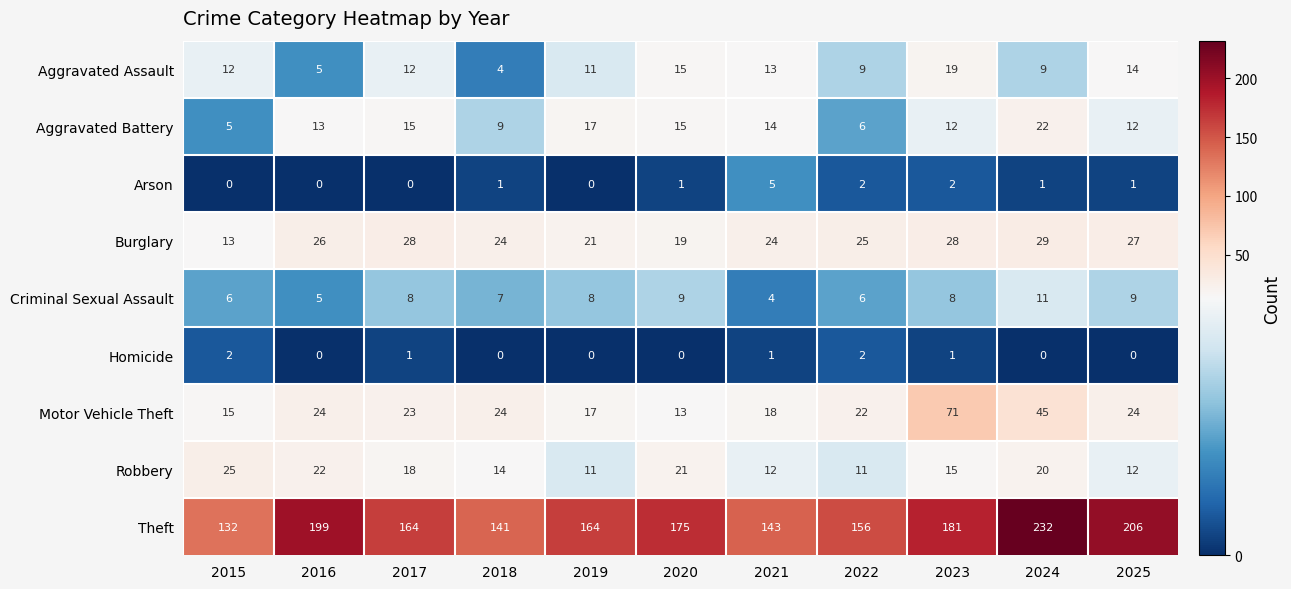

What is the difference between the maximum and minimum values in the Burglary series?

16